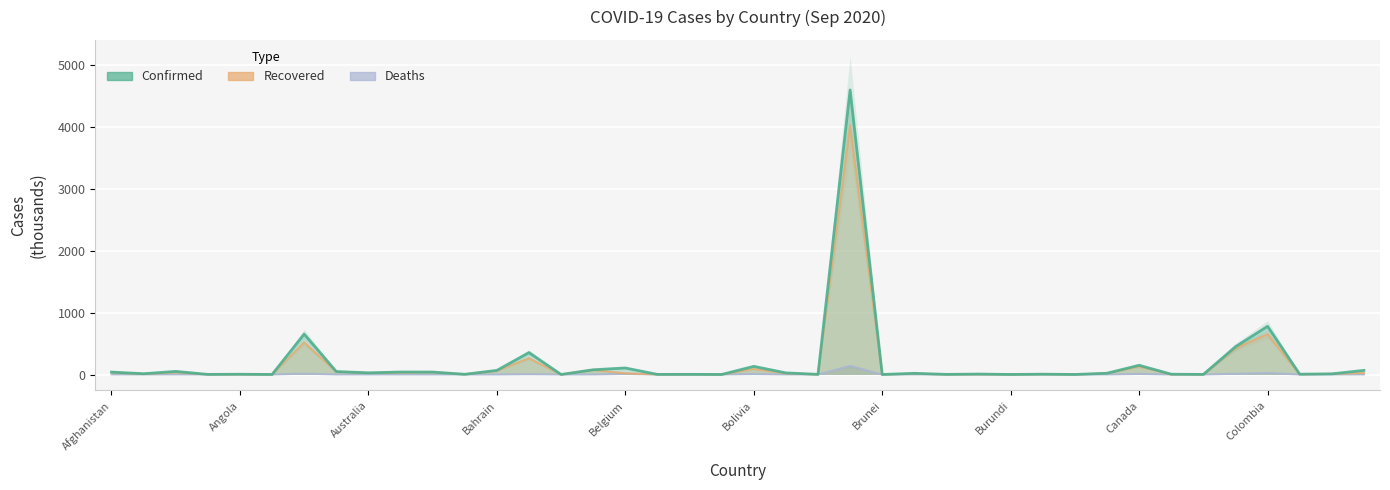

At which category does Confirmed reach its first local valley?

Albania